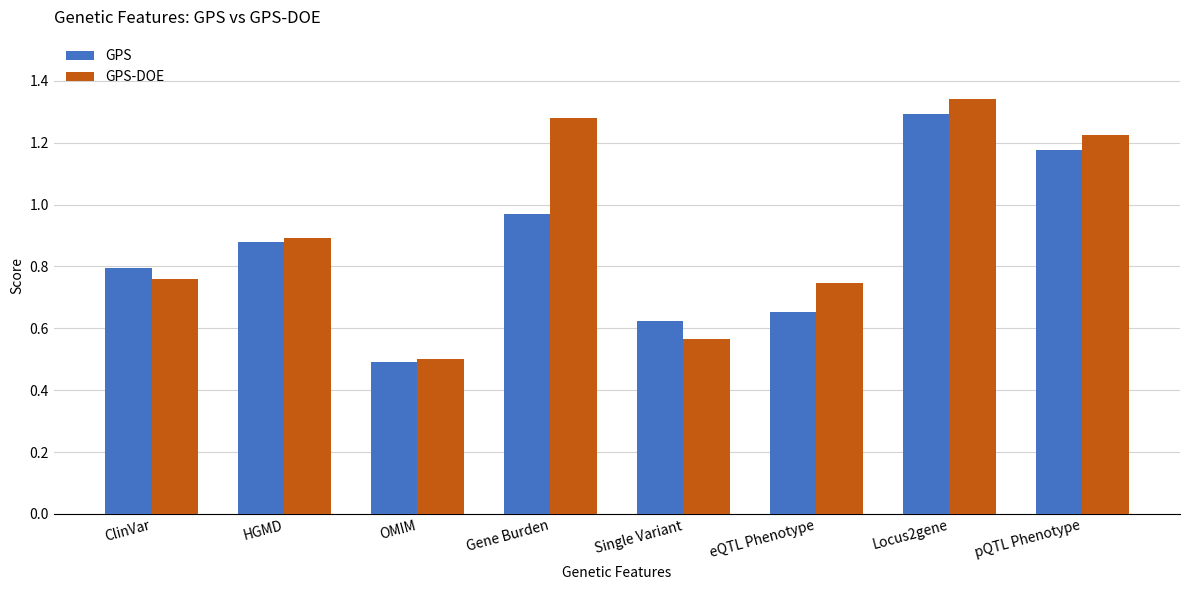

What is the sum of all GPS-DOE values?

7.3